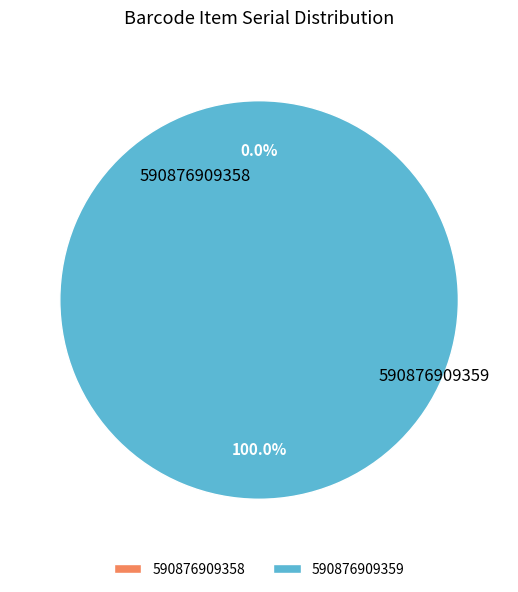

Is it true that 590876909358 is 0% of the pie?

True